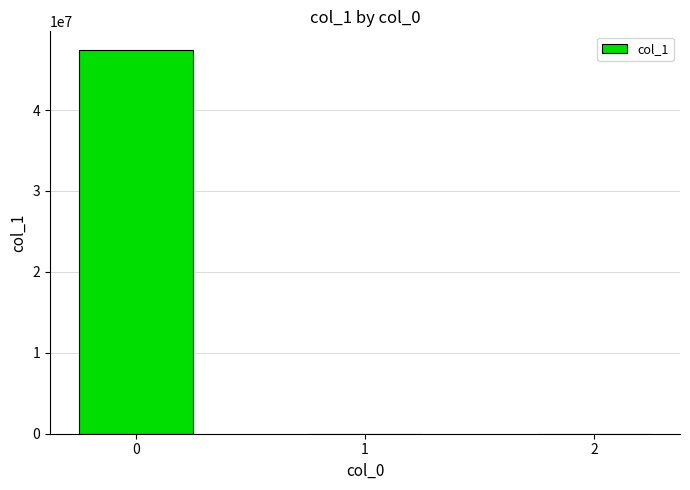

Are the bars horizontal?

No